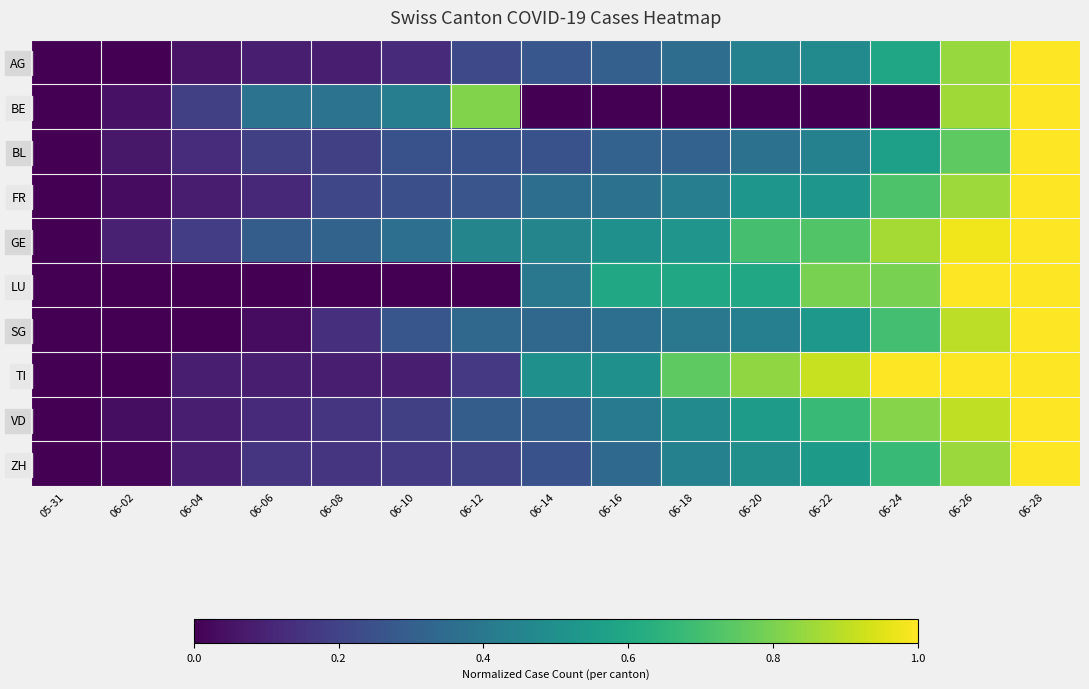

How many categories are shown in the chart?

15